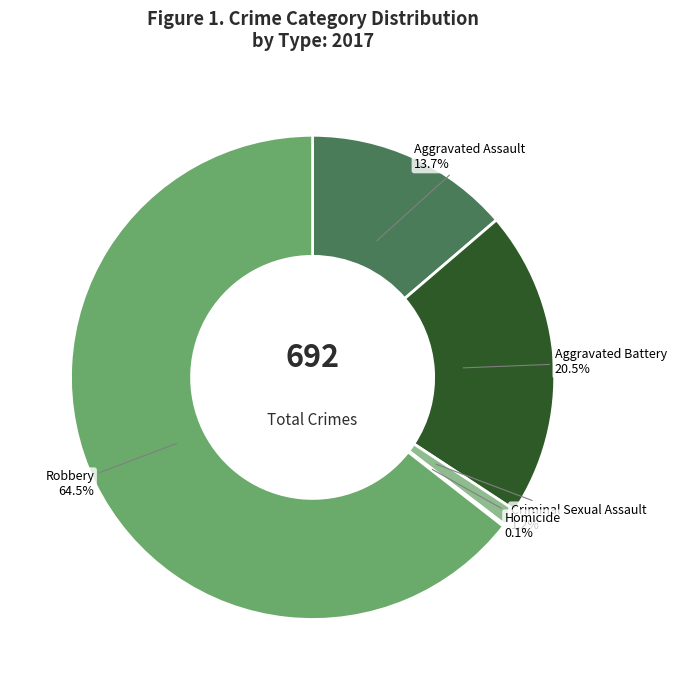

Does Aggravated Assault represent more than half of the total?

No